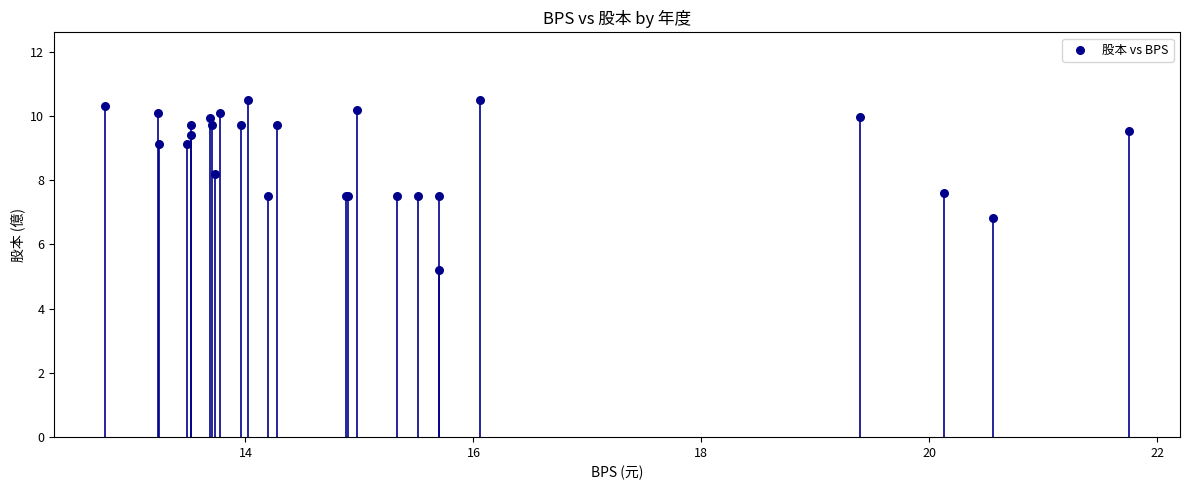

What Y value in the scatter plot is closest to 7?

6.8